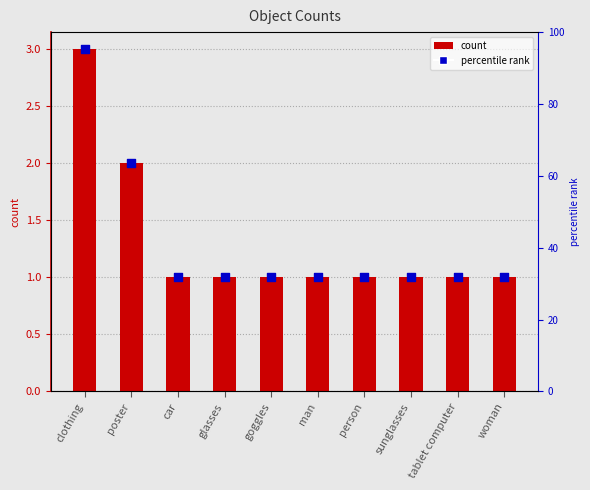

What is the change in value from clothing to person?

-2